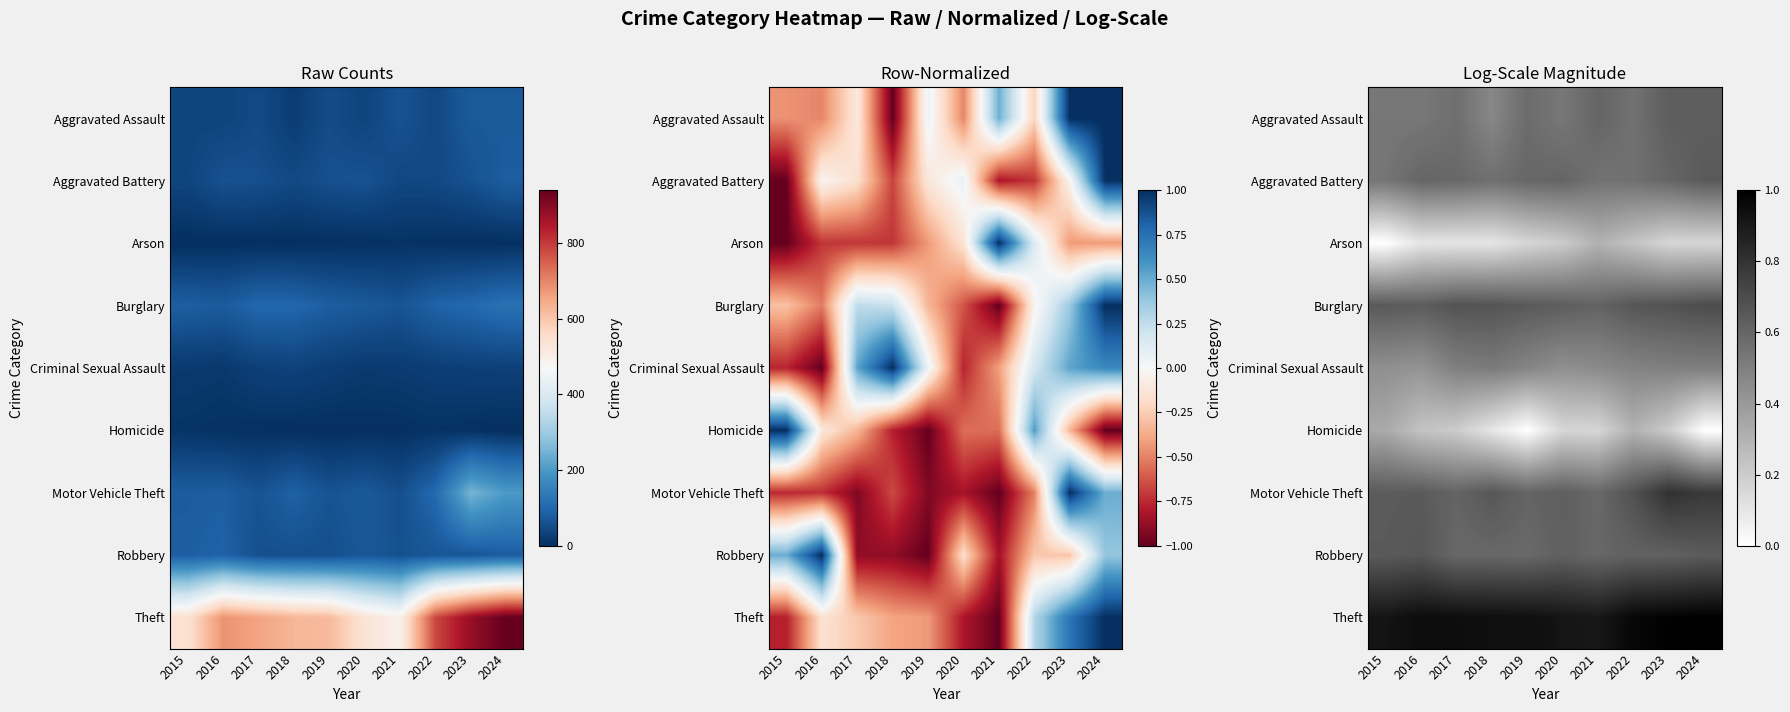

Count the number of data series in this chart.

9